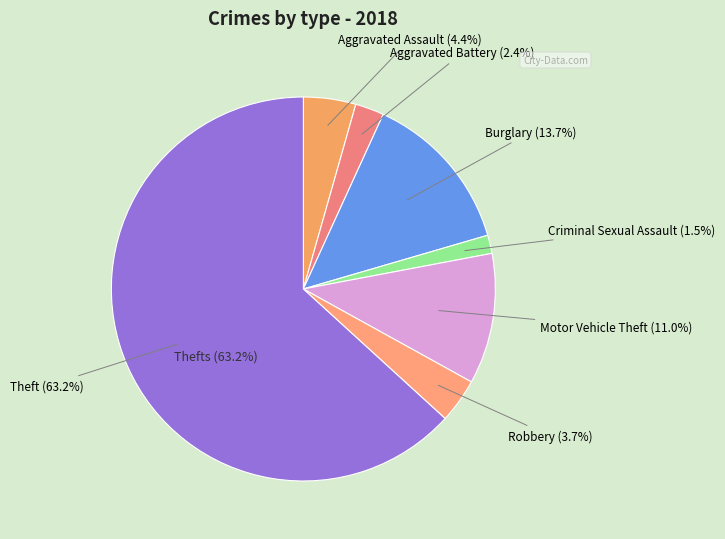

True or false: Robbery accounts for 4% of the total.

True